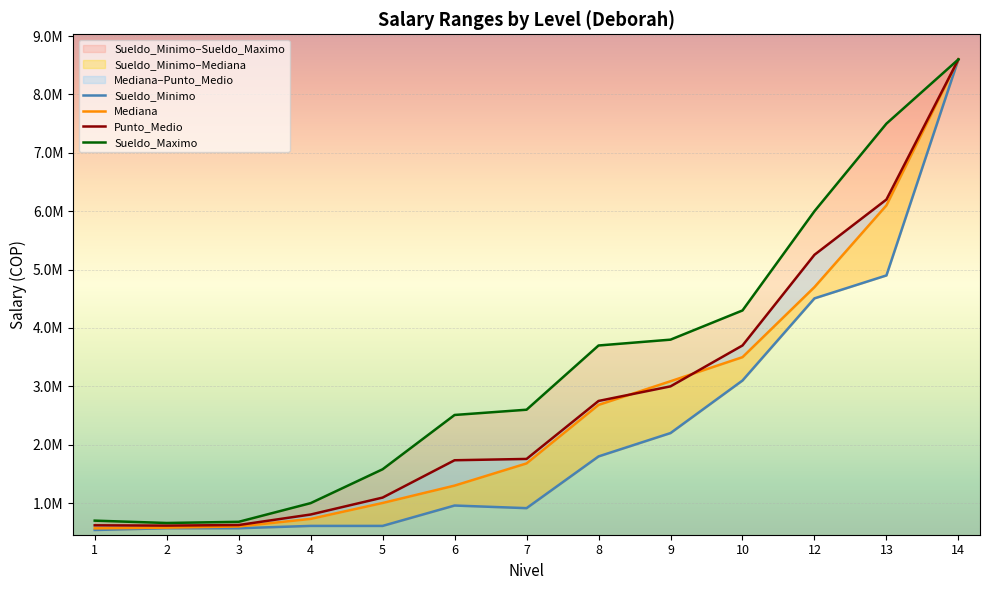

What is the value of the Punto_Medio point at the 5th from the left?

1095000